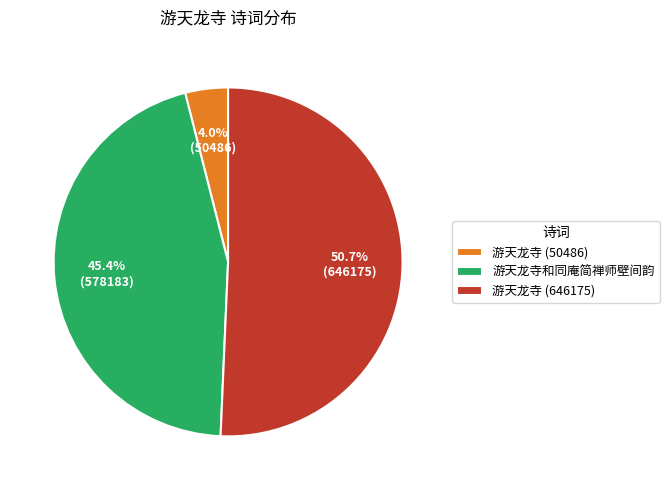

Which slice is the largest?

游天龙寺 (646175)